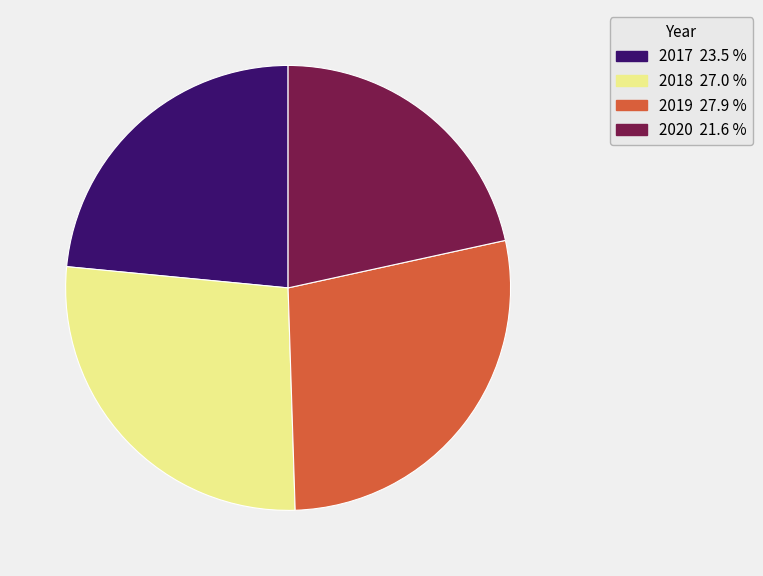

Is the sum of 2020 and 2019 greater than half?

No